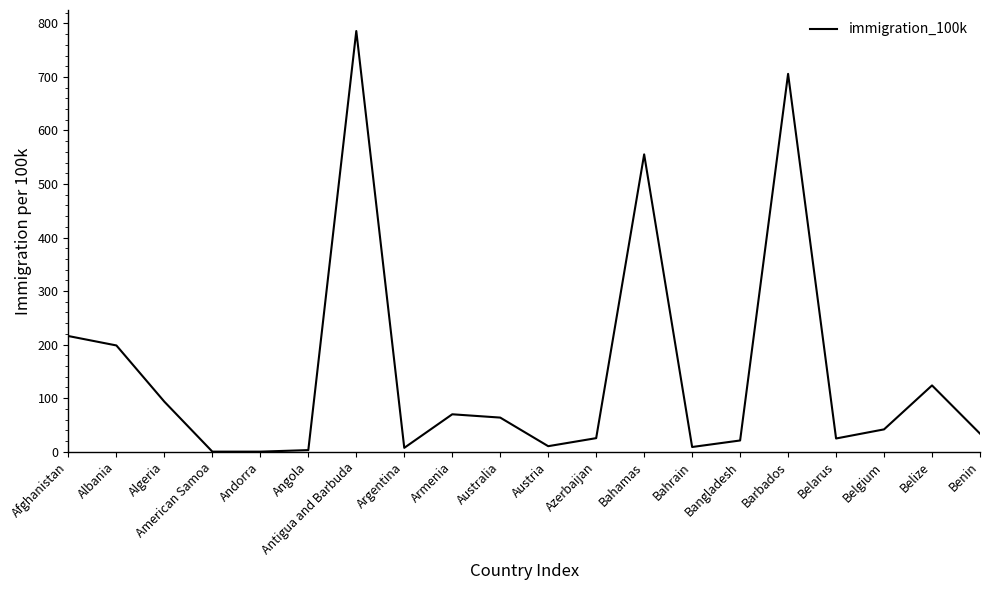

Which has a higher value, Belize or Belgium?

Belize